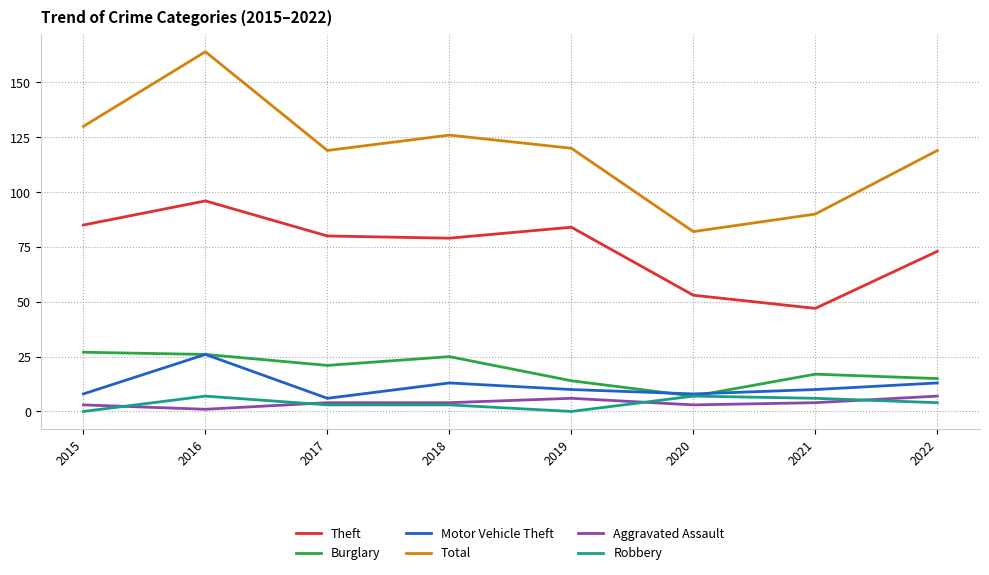

Is it true that Burglary equals 14 at 2019?

True